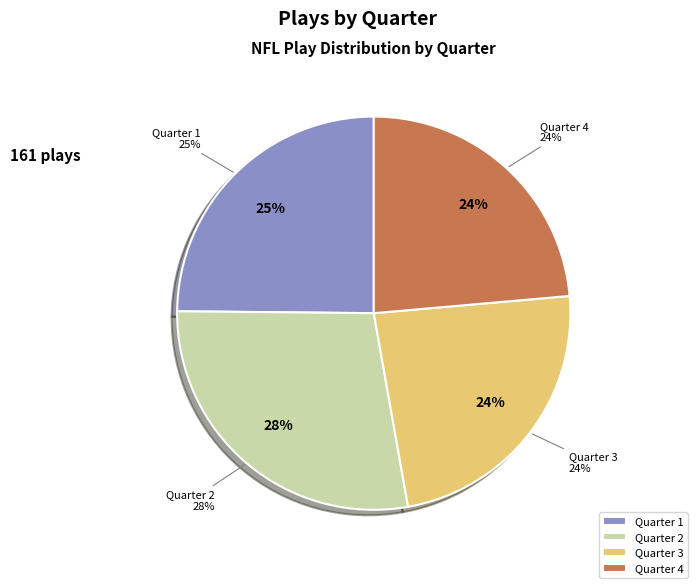

True or false: Quarter 1 accounts for 34% of the total.

False